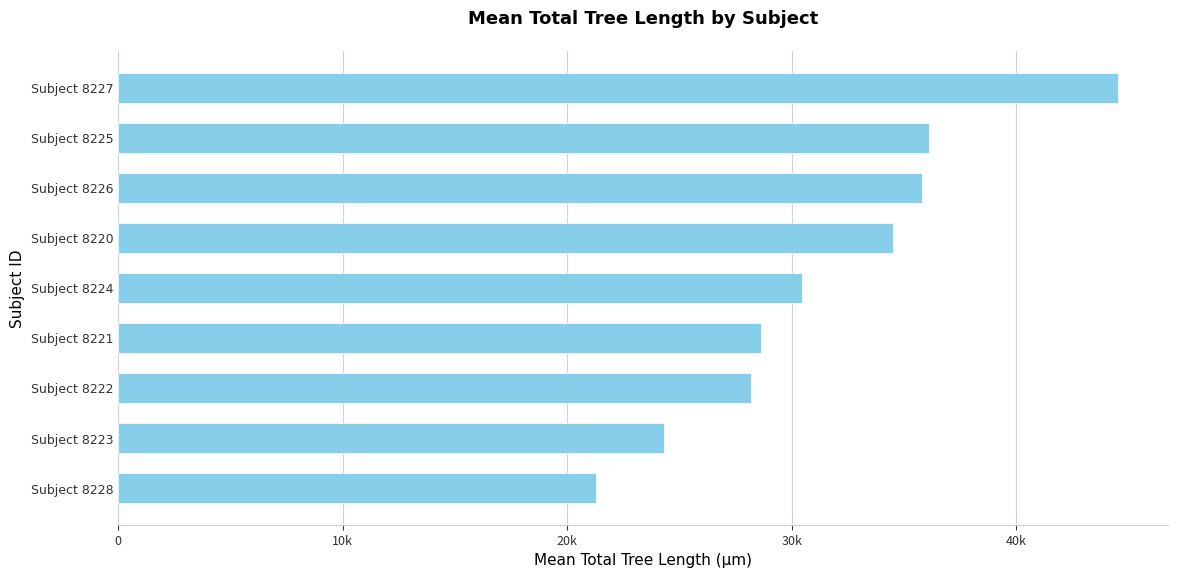

Are the bars horizontal?

Yes